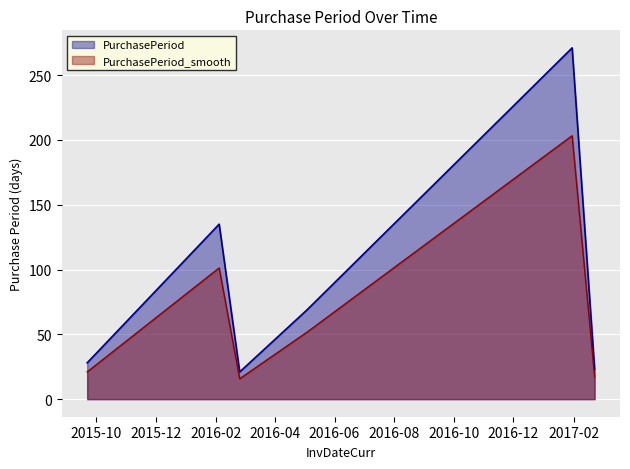

Rank the categories by value from highest to lowest.

2017-01-30, 2016-02-04, 2016-05-04, 2015-09-22, 2017-02-22, 2016-02-25